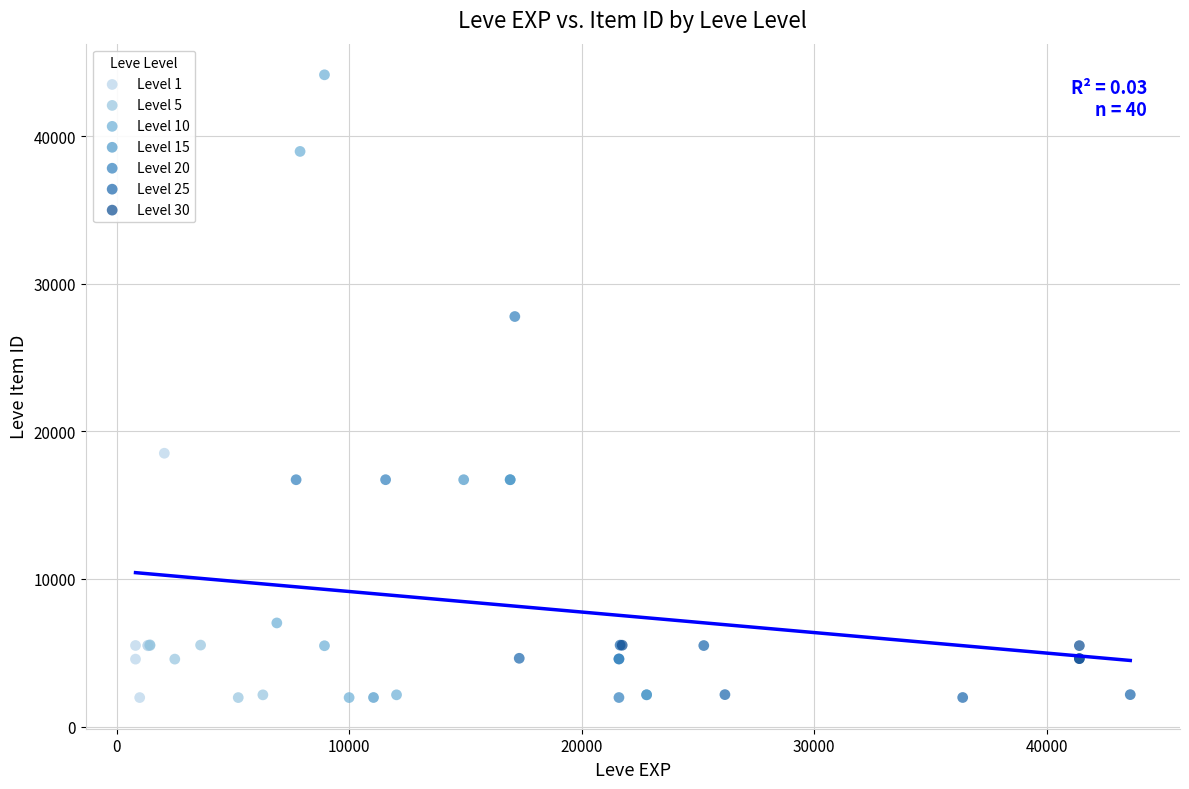

Which series has the widest spread of Y values?

Level 10